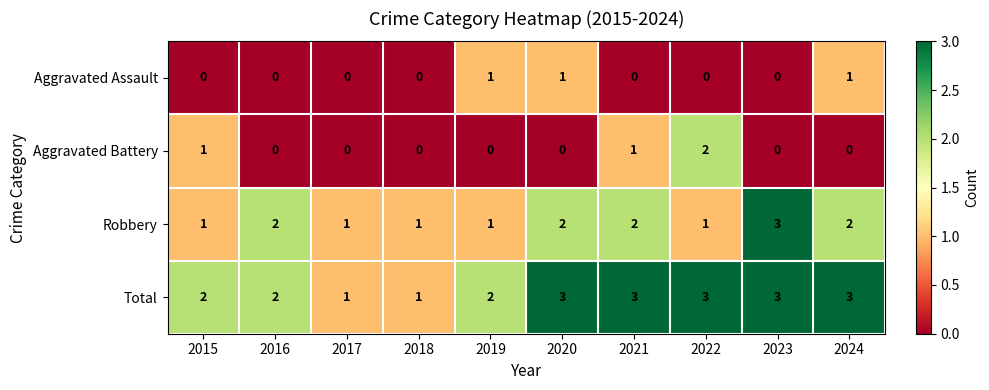

Count the Aggravated Assault values in the range 0 to 1.

10